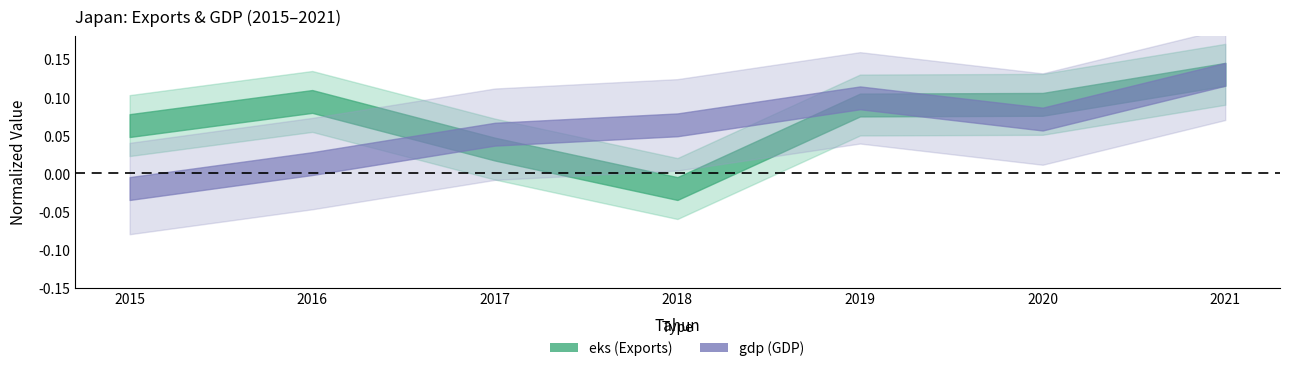

How many values in the gdp series exceed 0?

6